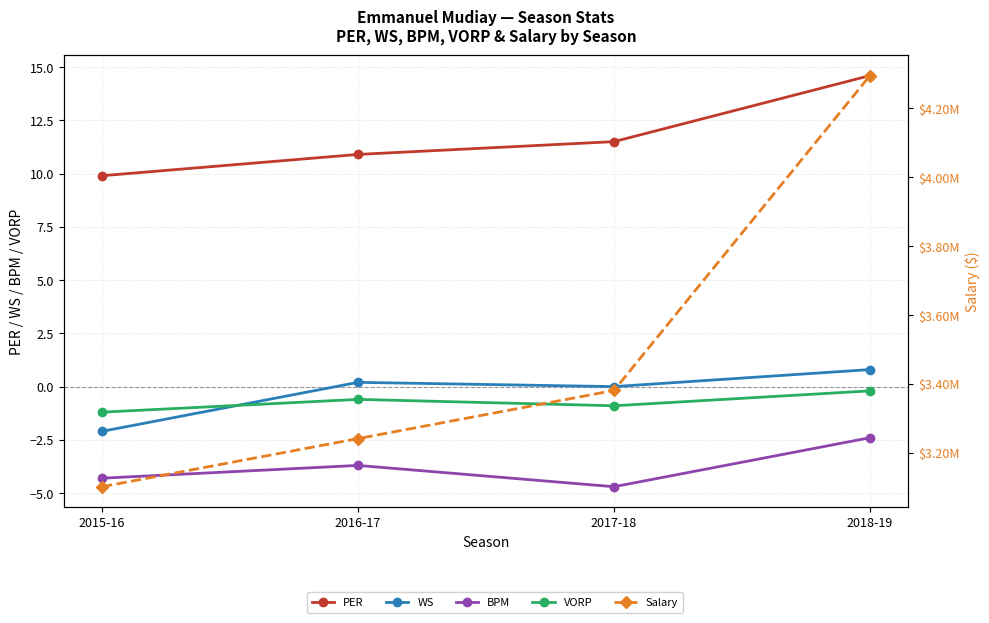

List the series in order of their peak value, lowest first.

BPM, VORP, WS, PER, Salary